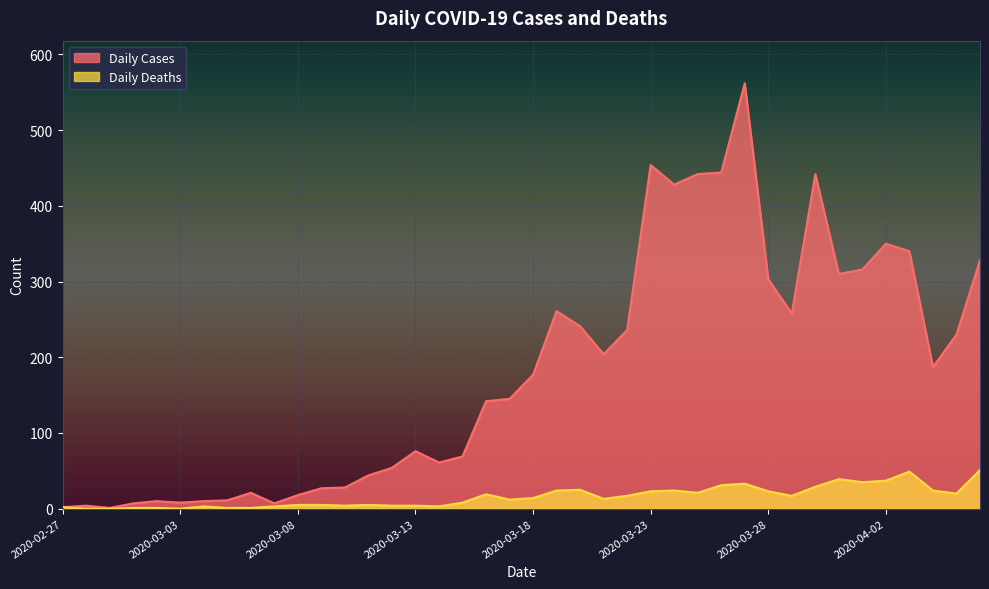

What are all the series names shown in the legend?

Daily Cases, Daily Deaths